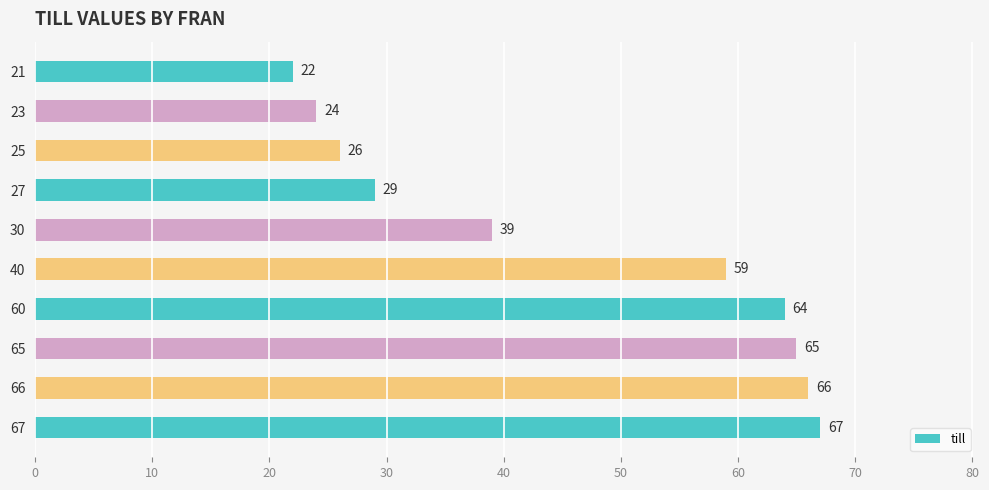

The chart shows a value of 32 at 23. True or false?

False